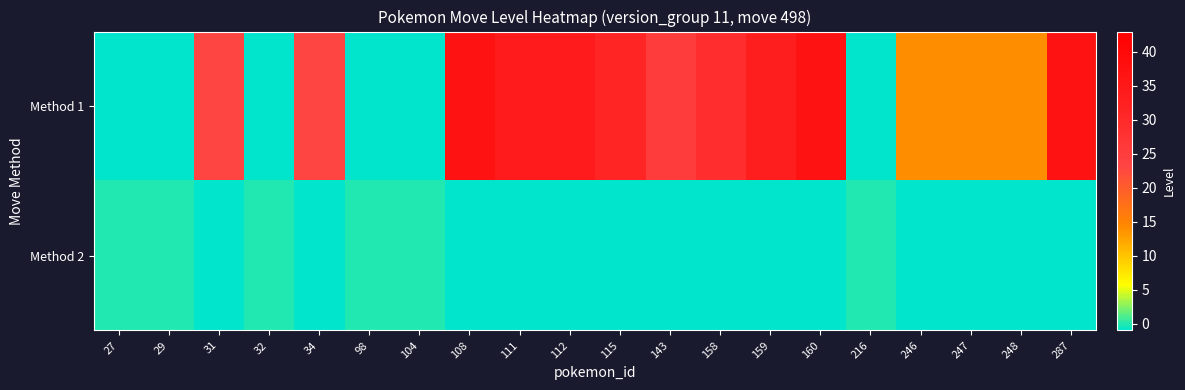

Reading left to right, extract all data points from this chart.

Method 1: 27=-1	29=-1	31=23	32=-1	34=23	98=-1	104=-1	108=37	111=34	112=34	115=31	143=25	158=29	159=33	160=37	216=-1	246=14	247=14	248=14	287=37
Method 2: 27=0	29=0	31=-1	32=0	34=-1	98=0	104=0	108=-1	111=-1	112=-1	115=-1	143=-1	158=-1	159=-1	160=-1	216=0	246=-1	247=-1	248=-1	287=-1